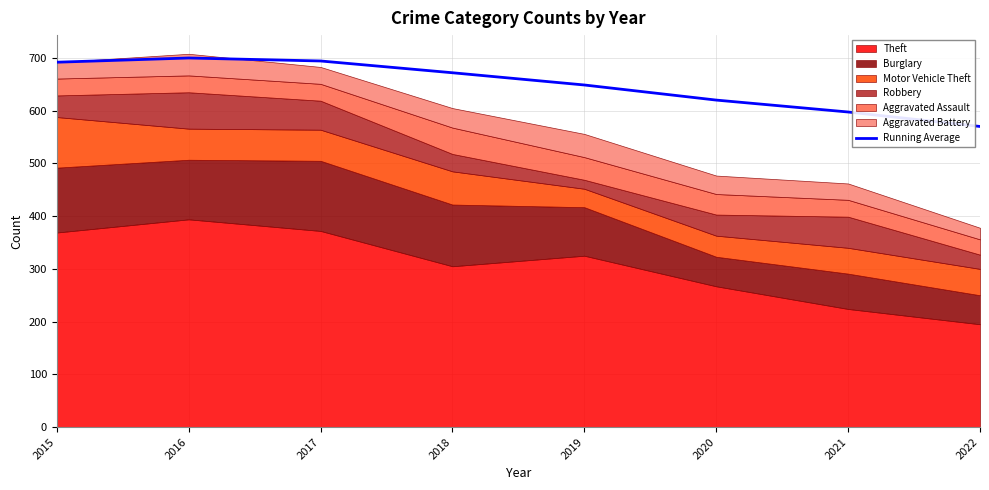

Reading left to right, list all the values displayed in this chart.

692.0	700.0	694.3	672.0	648.8	620.2	597.6	570.1